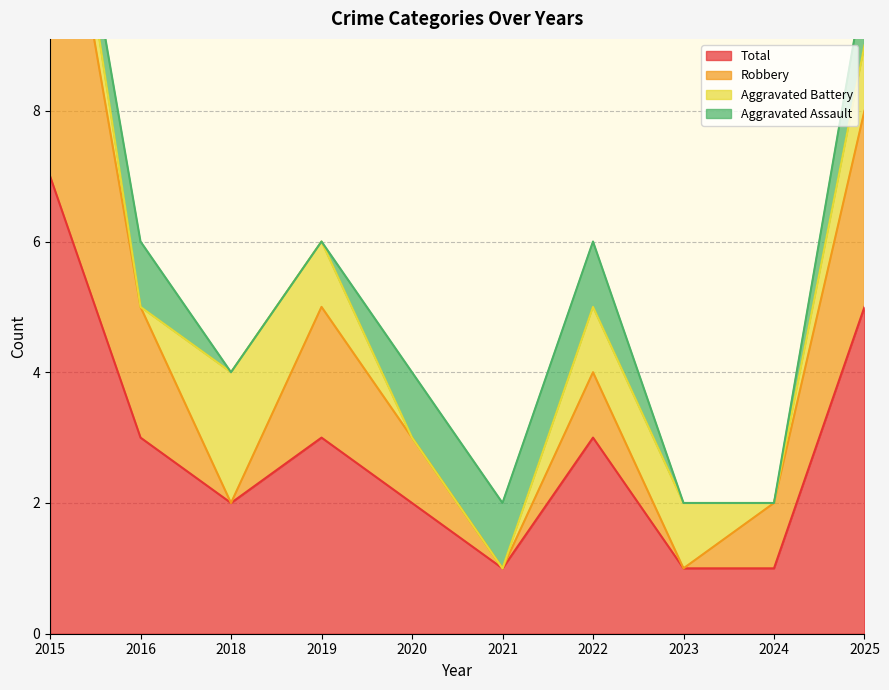

Is it true that Total equals 5 at 2019?

False